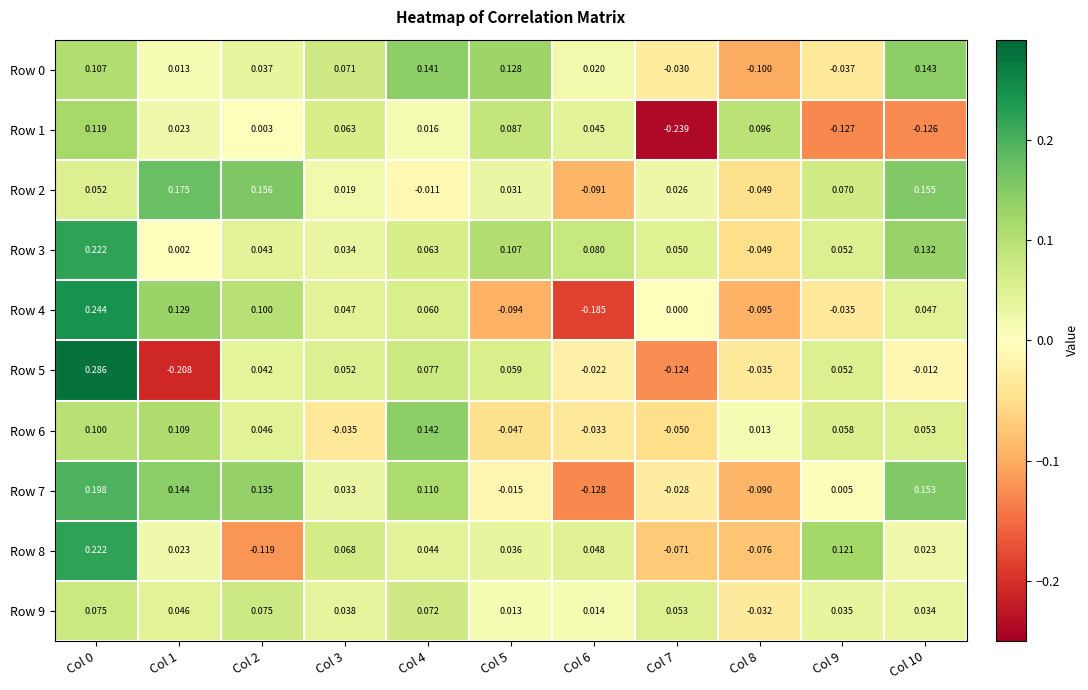

How many data points in Row 1 are above 0?

8